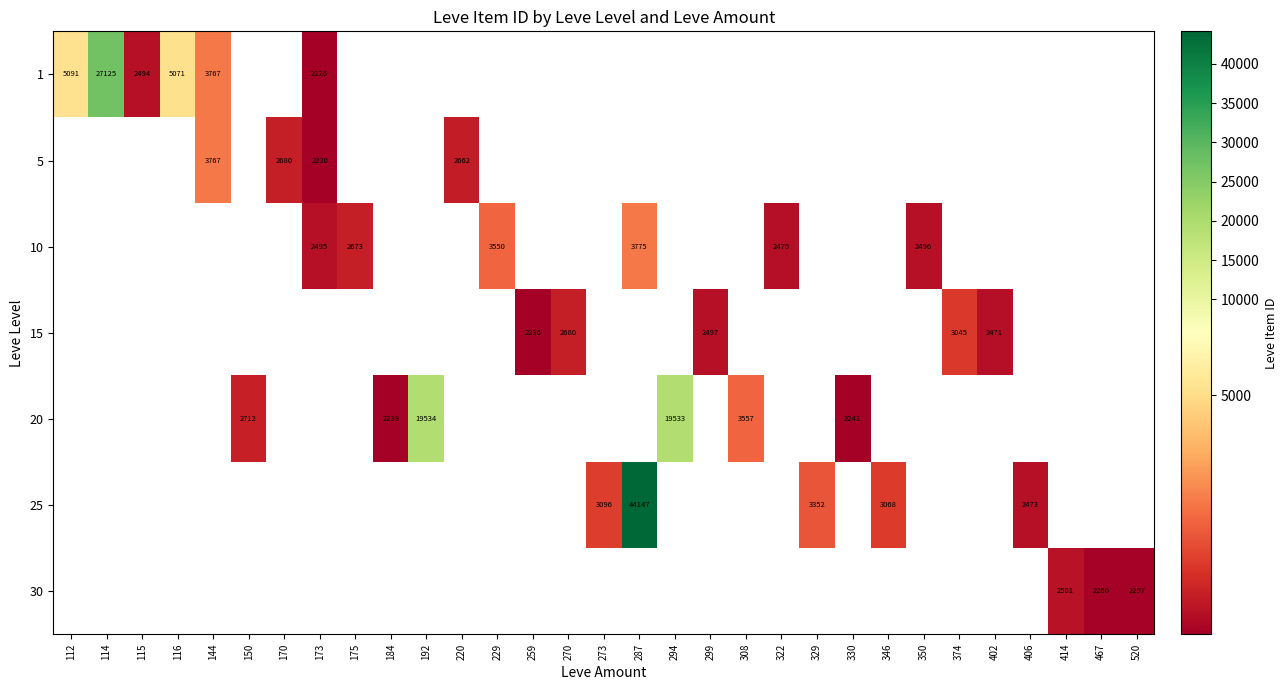

At how many categories does at least one series exceed 12748?

4